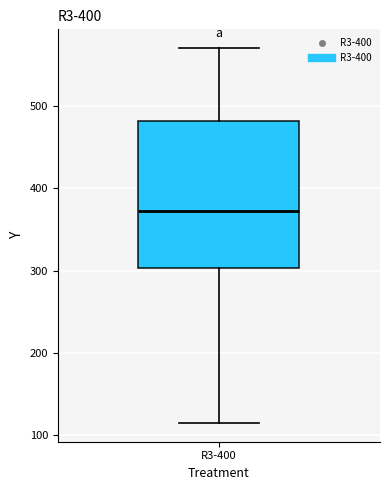

Transcribe this box plot: give where the median line is, the range the box spans, and where the two whiskers end, as read against the y-axis. The values are not printed on the chart, so give them approximately, as read against the axis.

median 370, box 300 to 480, whiskers 110 to 570